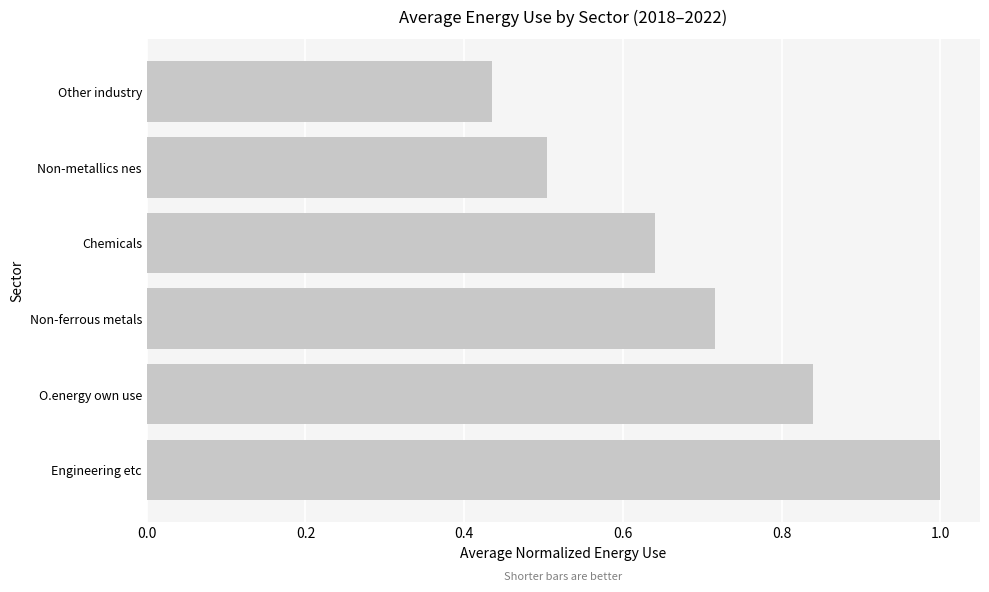

Where is the data nearest to the value 0?

Other industry